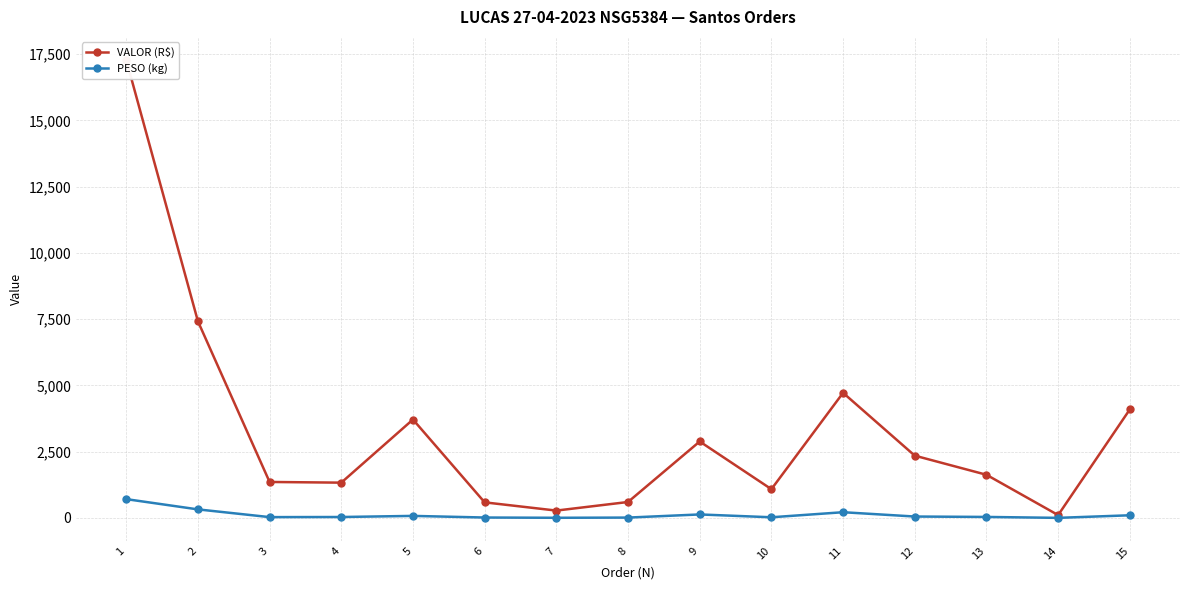

How many lines are shown in the chart?

2